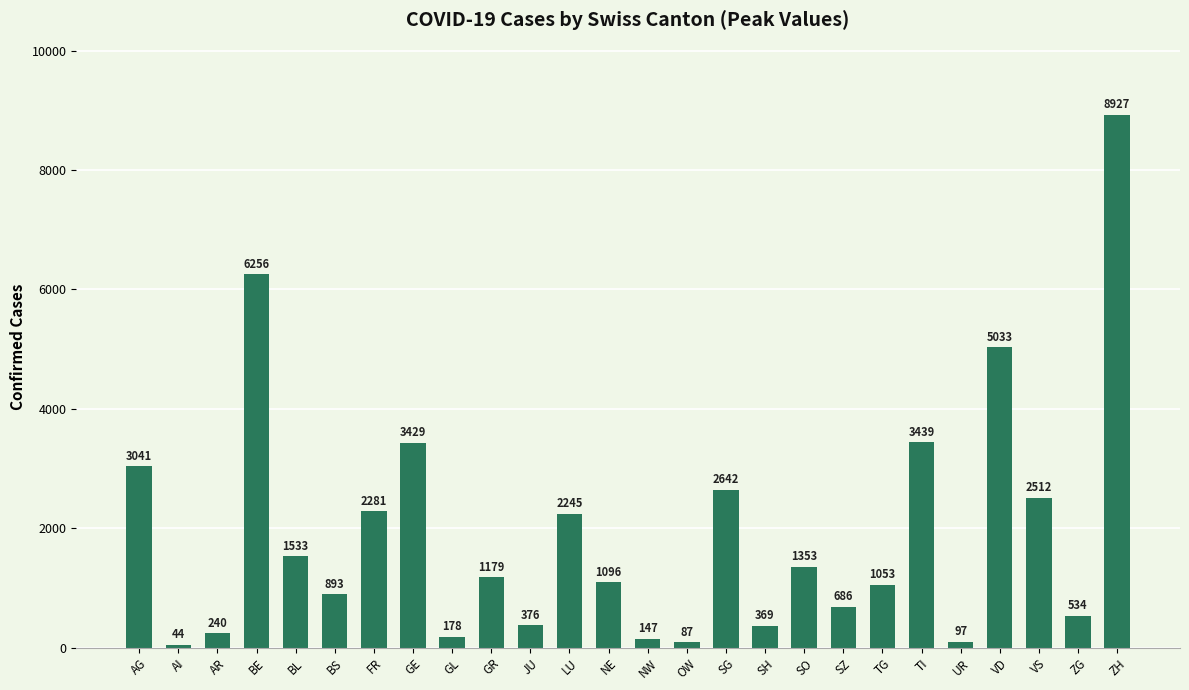

List the labels in order of value, smallest first.

AI, OW, UR, NW, GL, AR, SH, JU, ZG, SZ, BS, TG, NE, GR, SO, BL, LU, FR, VS, SG, AG, GE, TI, VD, BE, ZH